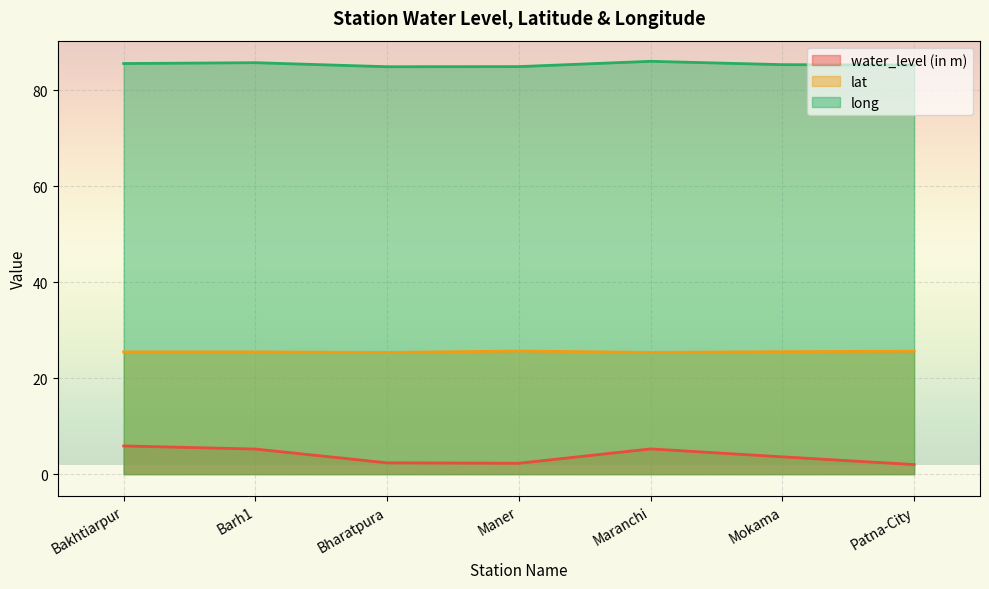

True or false: lat and long intersect in this chart.

False